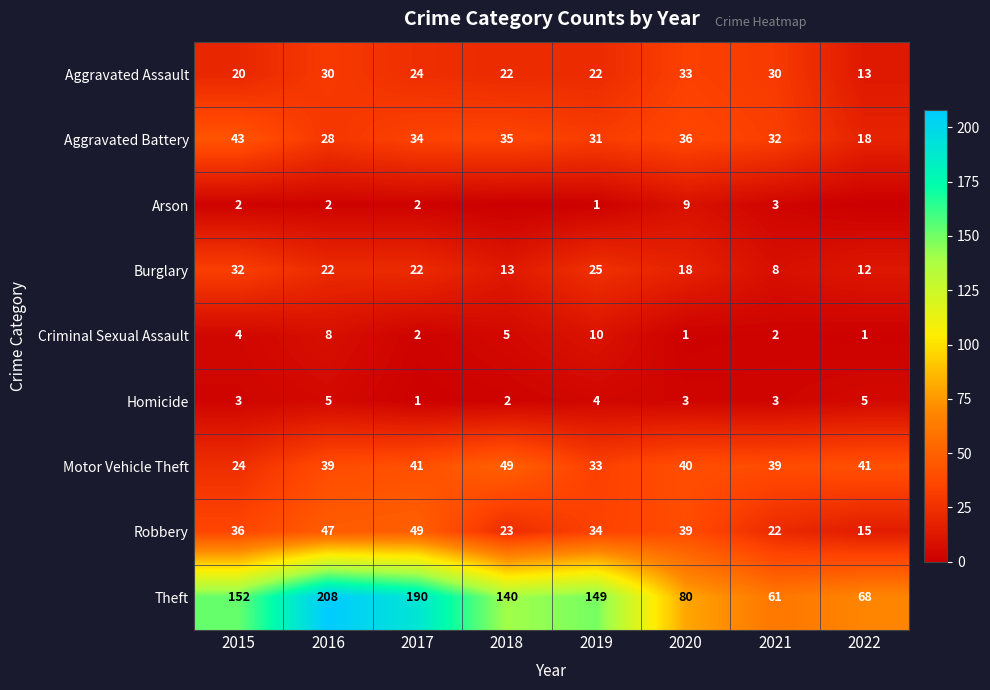

Between 2016 and 2020, which series saw the biggest shift?

Theft